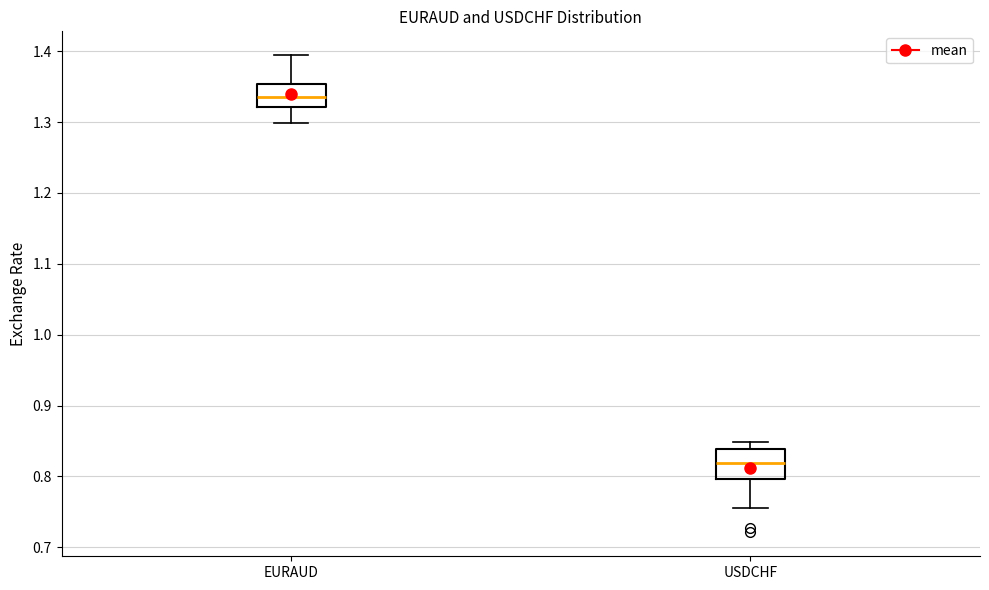

Which box has the lowest median line?

USDCHF